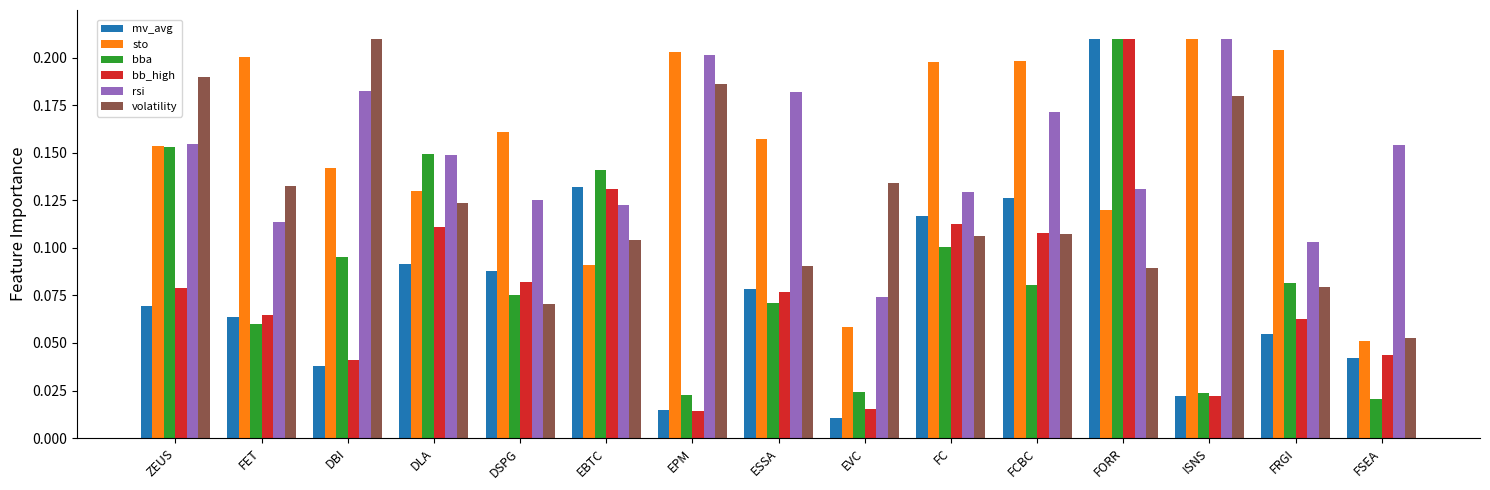

What is the total value across all series at FCBC?

0.8